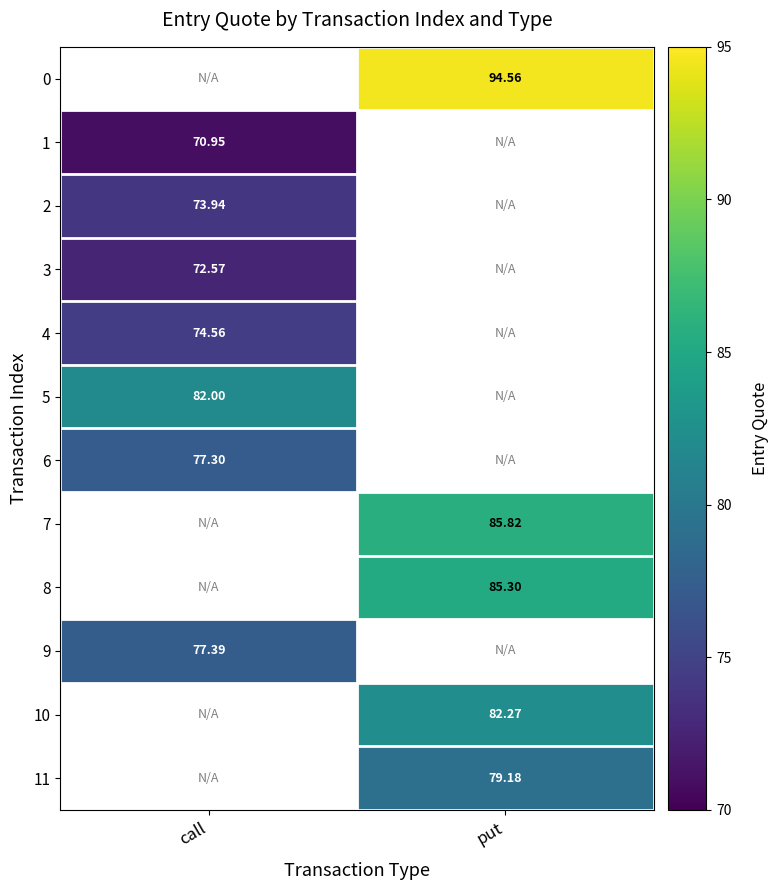

Is the value of 5 at call greater than the value of 9 at call?

Yes